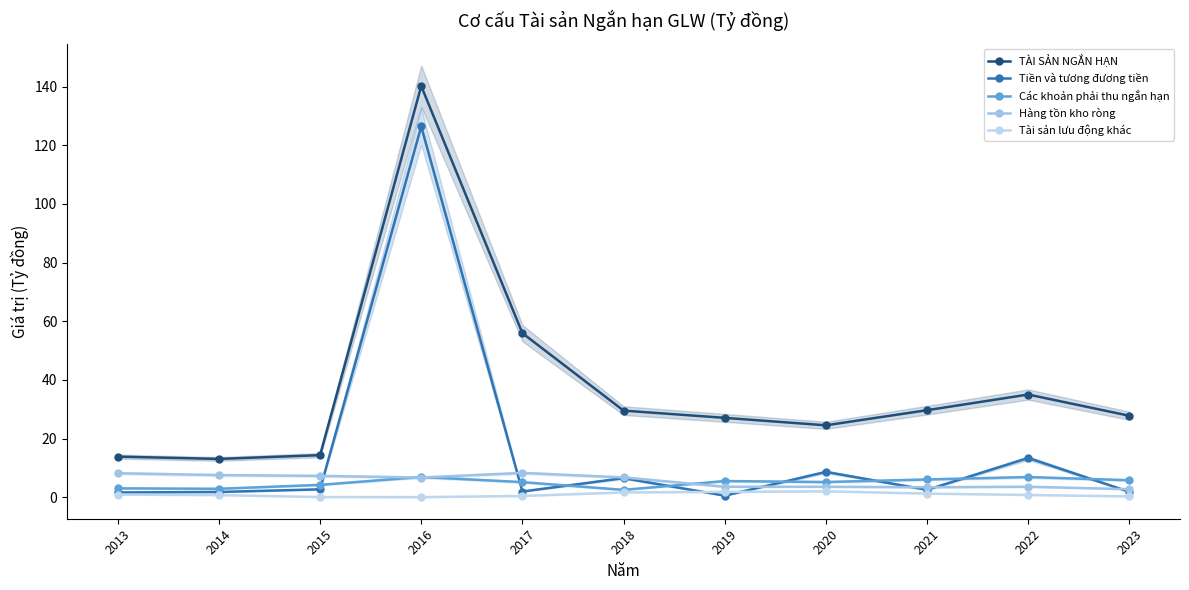

What is the maximum value shown in the chart?

140.2